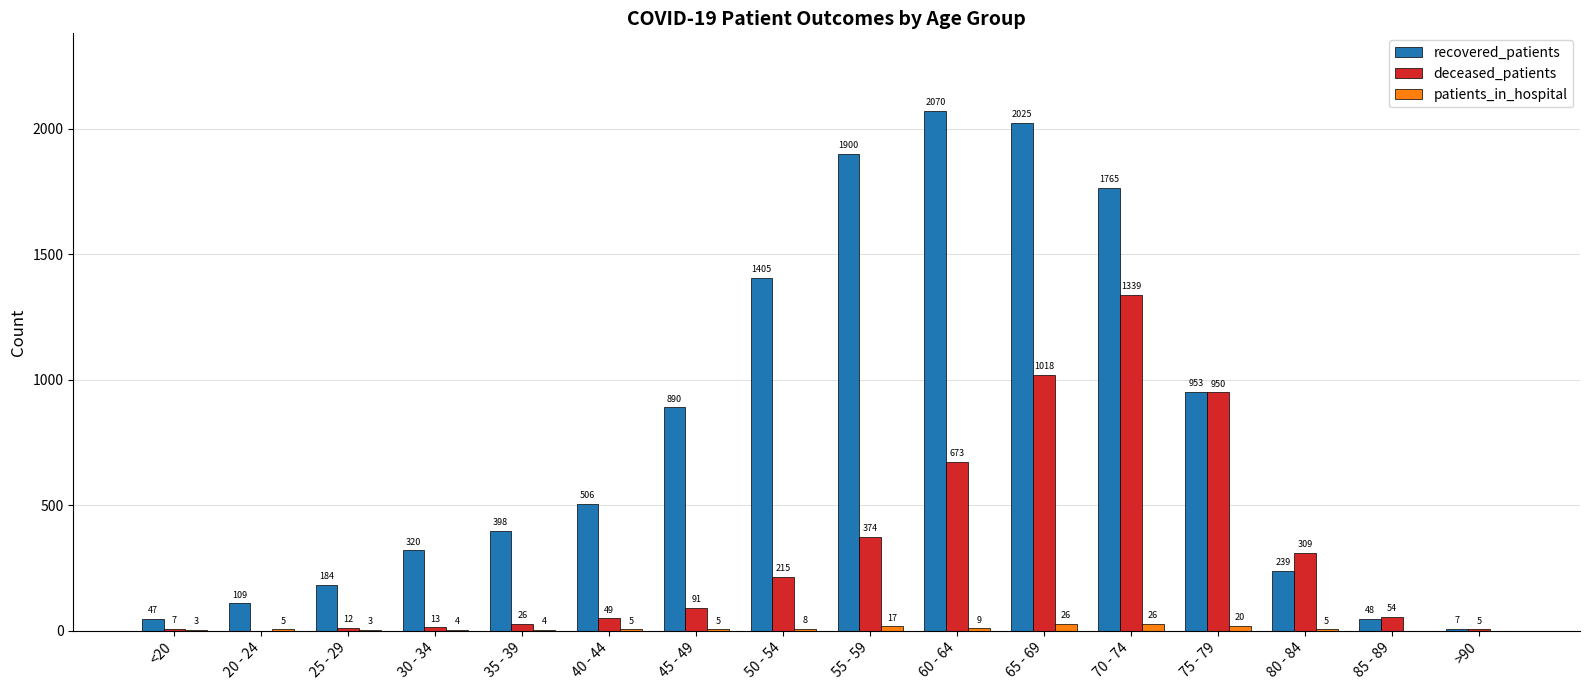

What is the difference between the recovered_patients values at 55 - 59 and <20?

1853